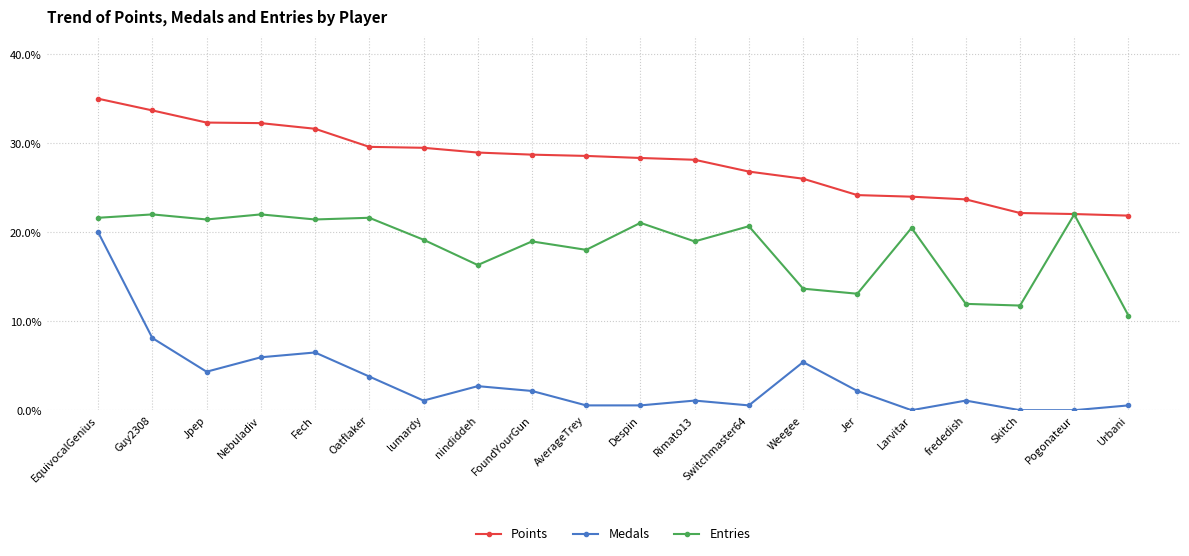

Rank the series at Urbani from lowest to highest value.

Medals, Entries, Points